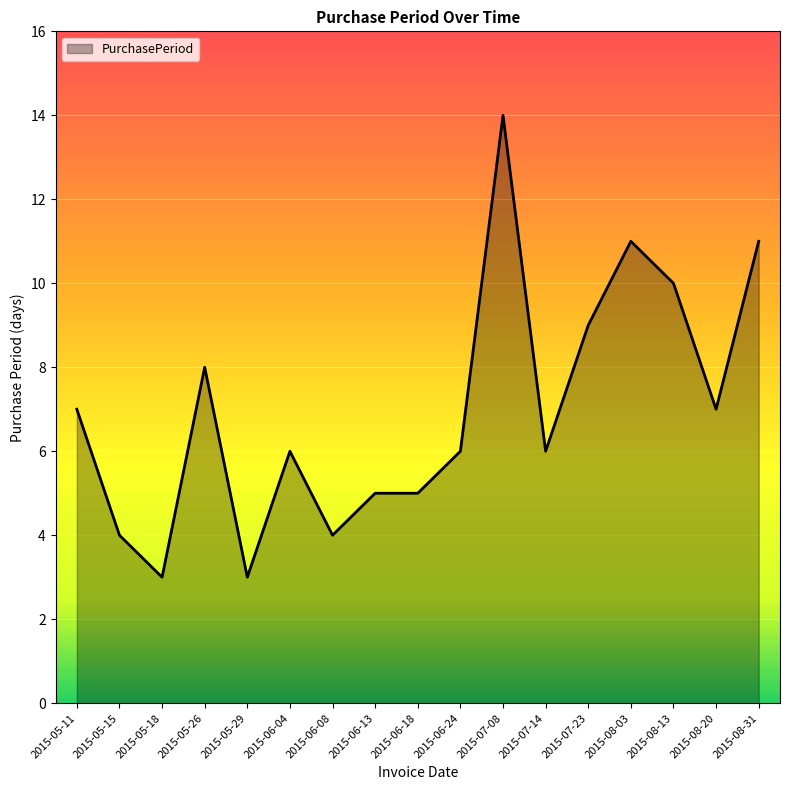

At which category does the data reach its first local peak?

2015-05-26